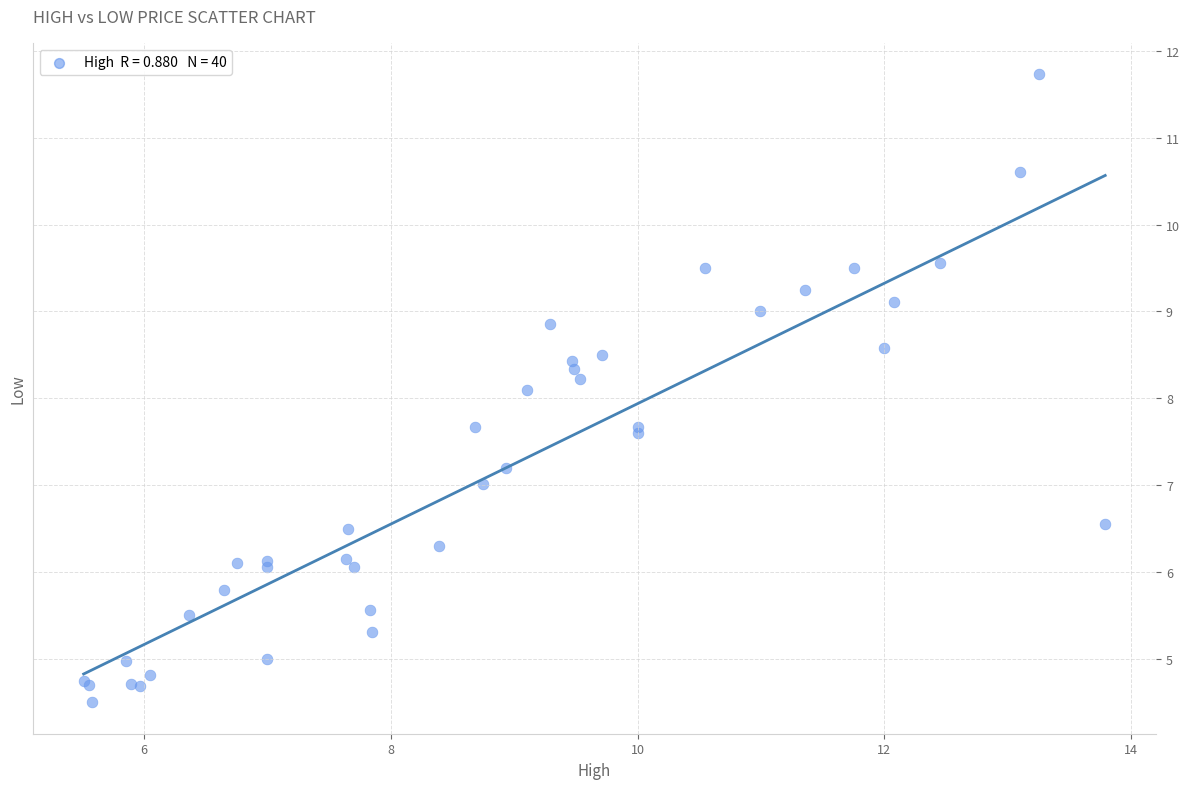

What Y value in the scatter plot is closest to 8?

8.1